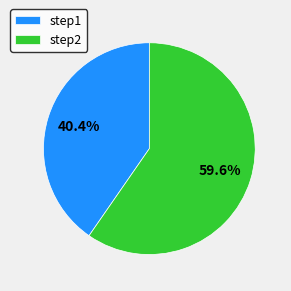

Is it true that step2 is 49% of the pie?

False